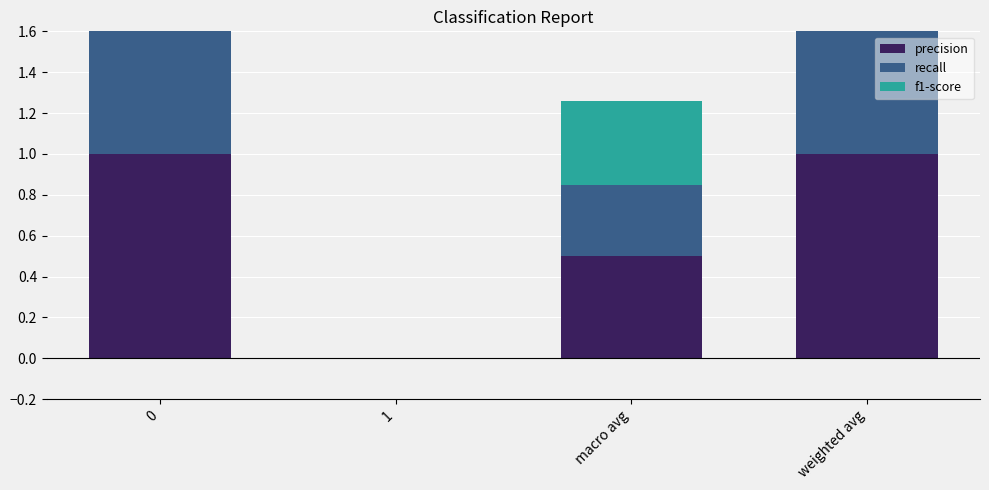

What position from the left is 0?

1